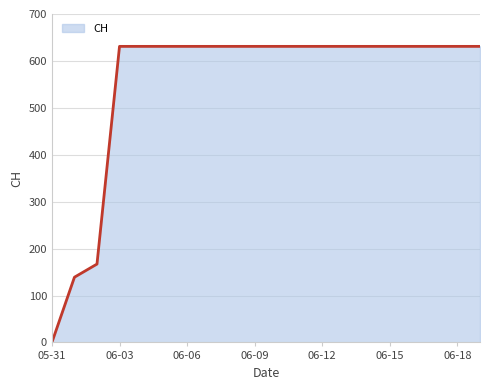

What is the maximum value shown in the chart?

631